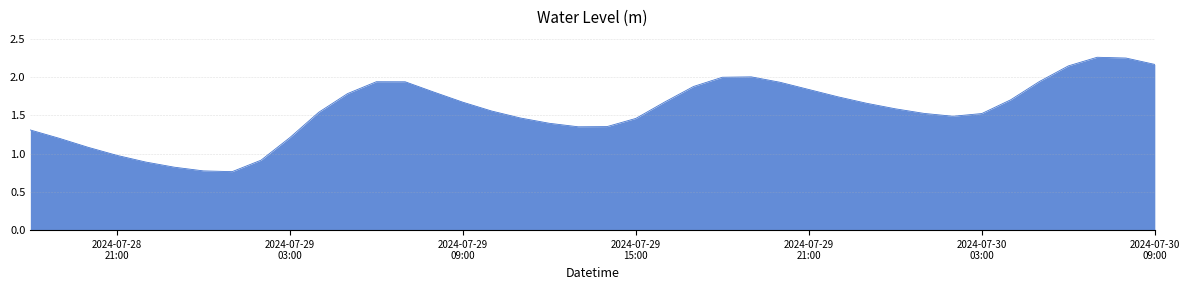

Does the chart display data point markers on the line(s)?

No